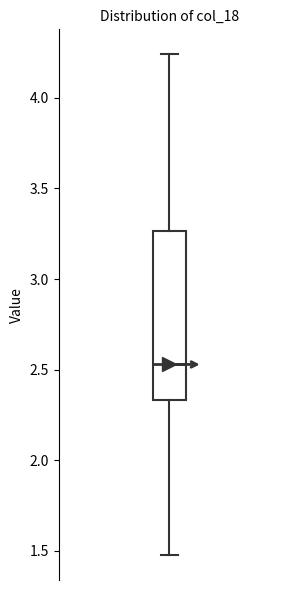

Transcribe this box plot: give where the median line is, the range the box spans, and where the two whiskers end, as read against the y-axis. The values are not printed on the chart, so give them approximately, as read against the axis.

median 2.55, box 2.35 to 3.25, whiskers 1.50 to 4.25